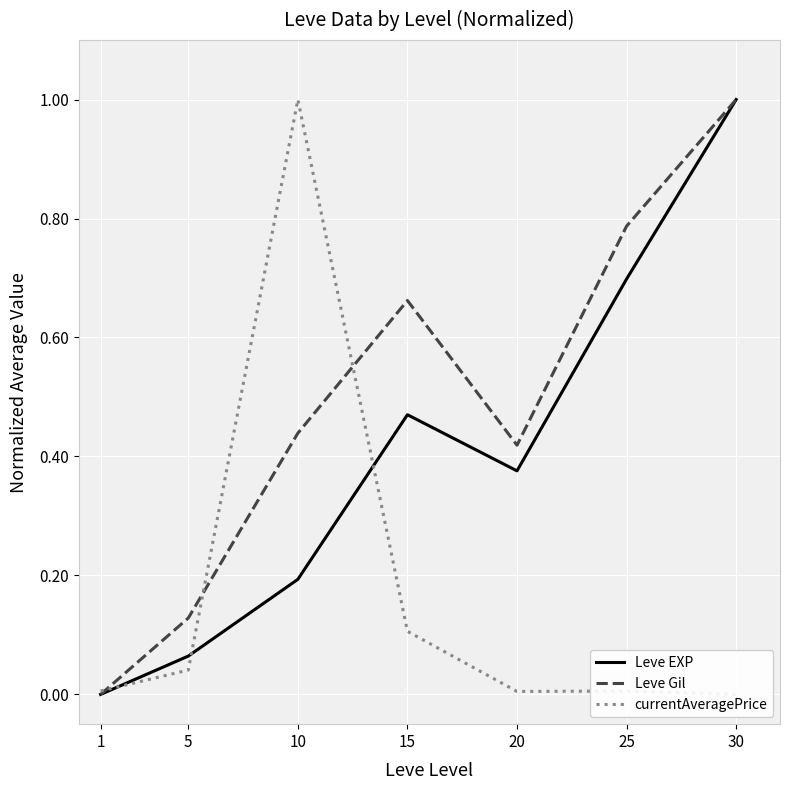

At which category is the sum across all series the highest?

30